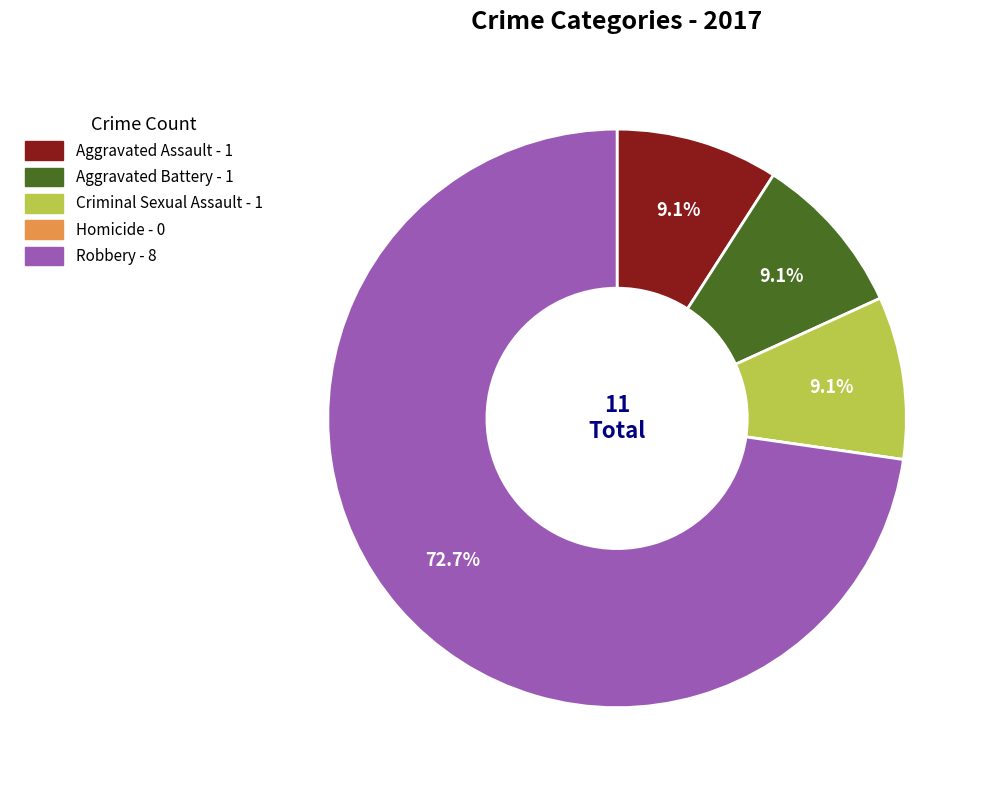

Combined, do Criminal Sexual Assault and Aggravated Assault account for over 50%?

No